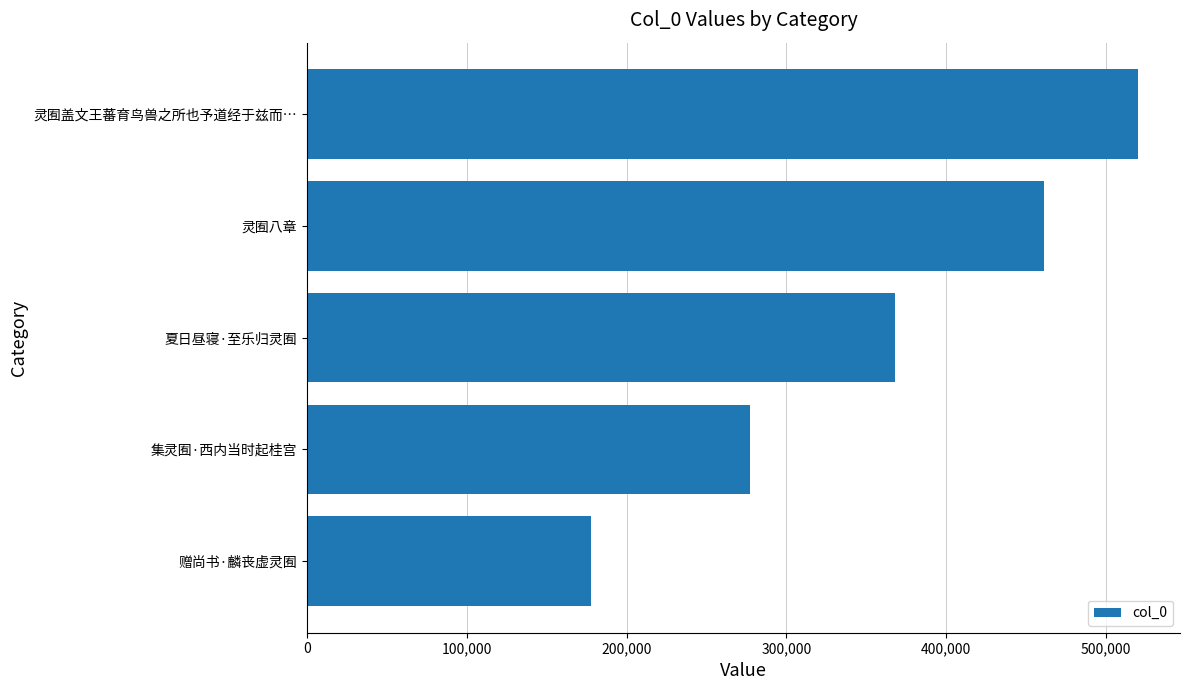

Reading top to bottom, extract all data points from this chart.

520355	461565	367882	277062	178031